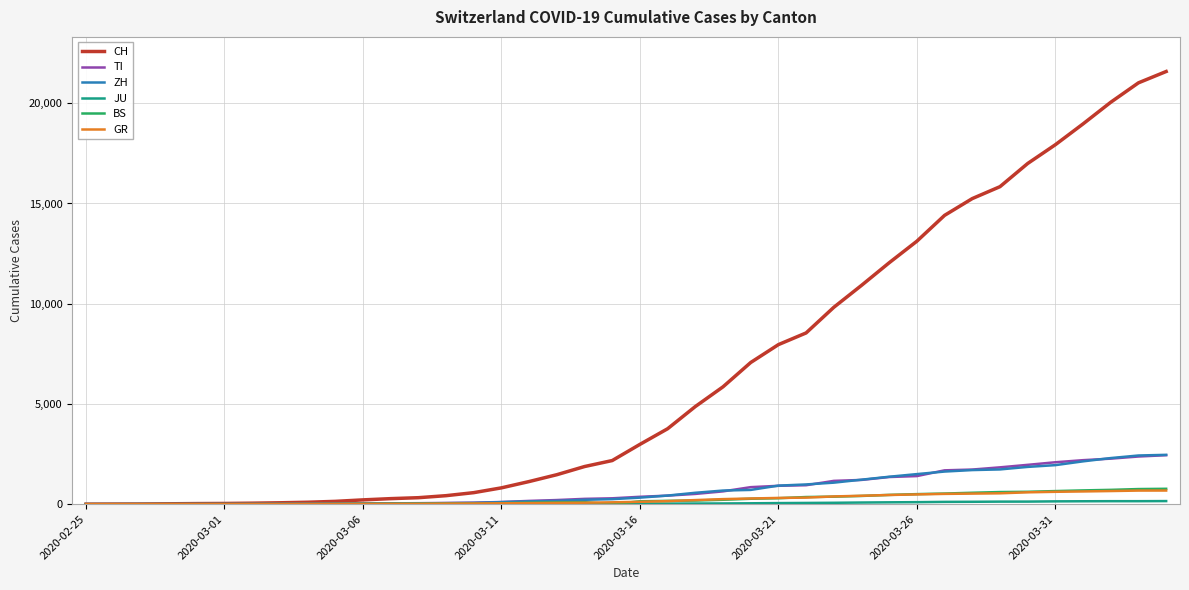

Which series has the largest range (max minus min)?

CH